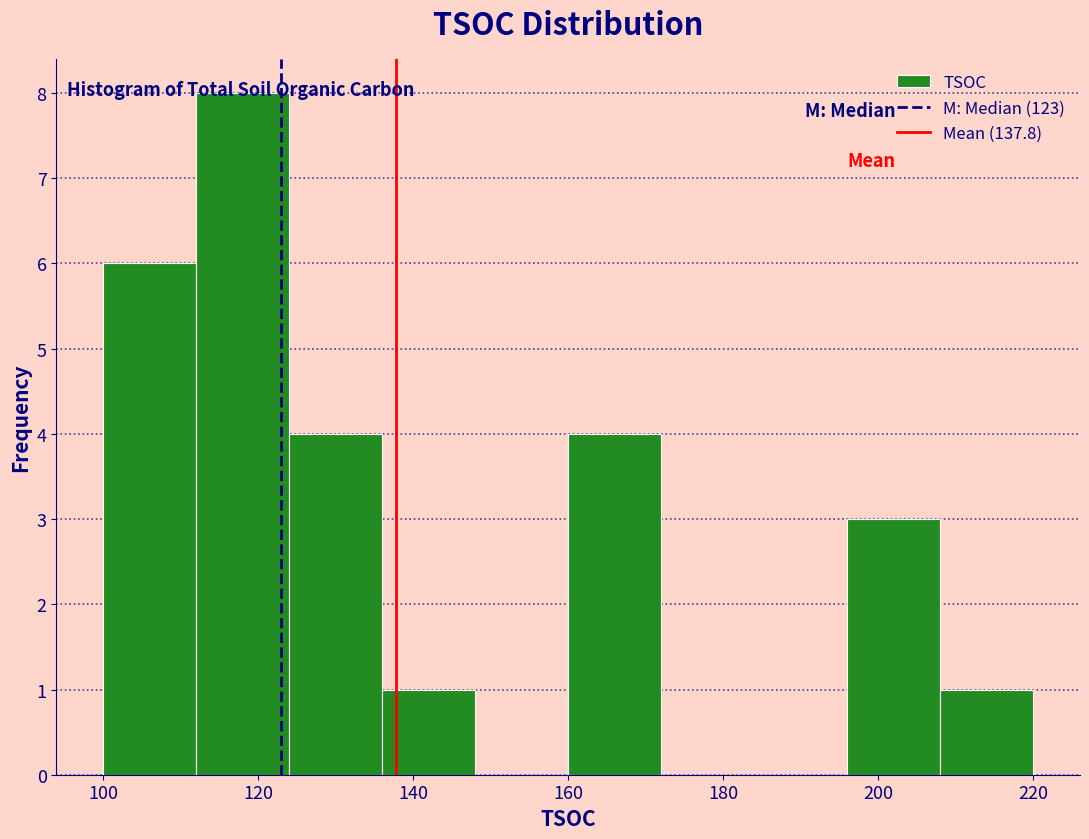

Reading left to right, list every bar in this chart as the range it spans on the x-axis followed by its height. The values are not printed on the chart, so give them approximately, as read against the axis.

100 to 112: 6
112 to 124: 8
124 to 136: 4
136 to 148: 1
148 to 160: 0
160 to 172: 4
172 to 184: 0
184 to 196: 0
196 to 208: 3
208 to 220: 1